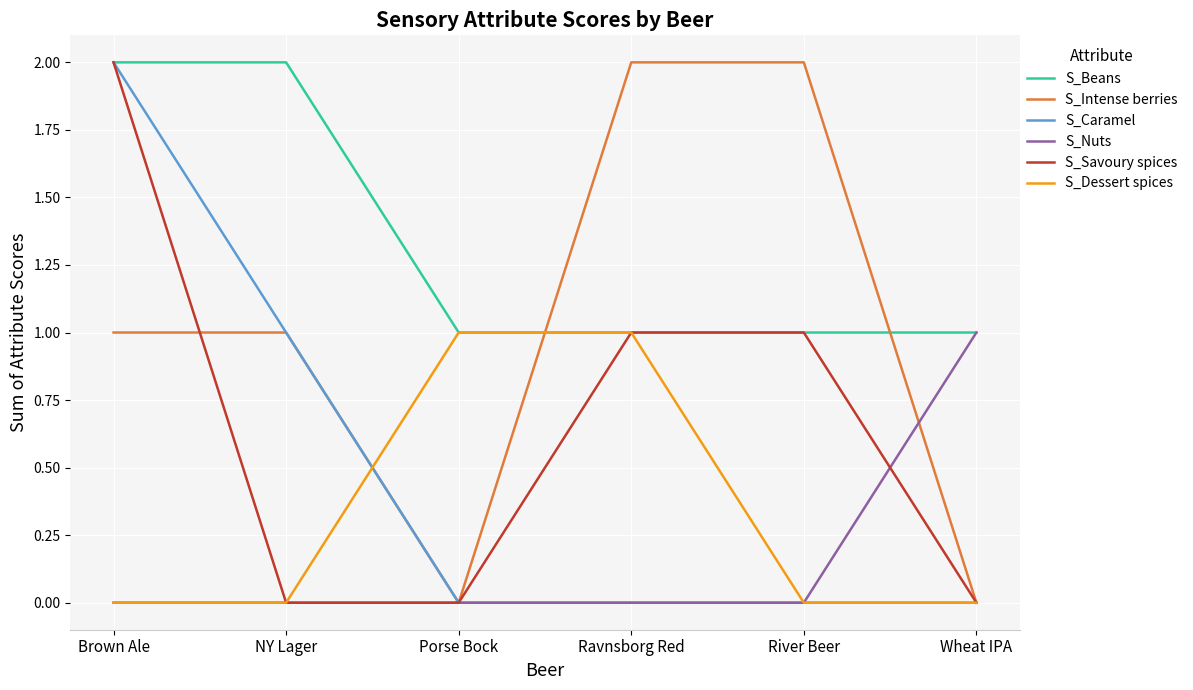

Count the number of data series in this chart.

6